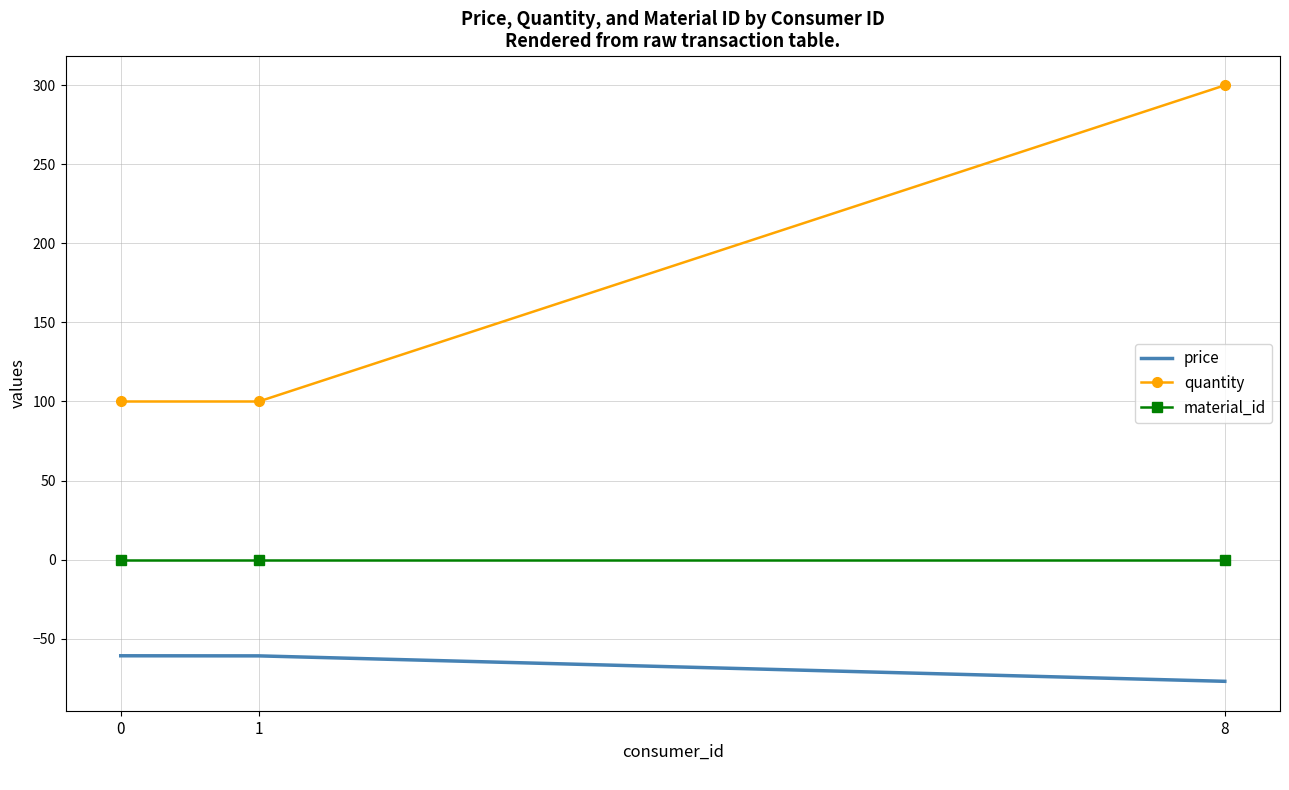

Which series has the widest spread of values?

quantity